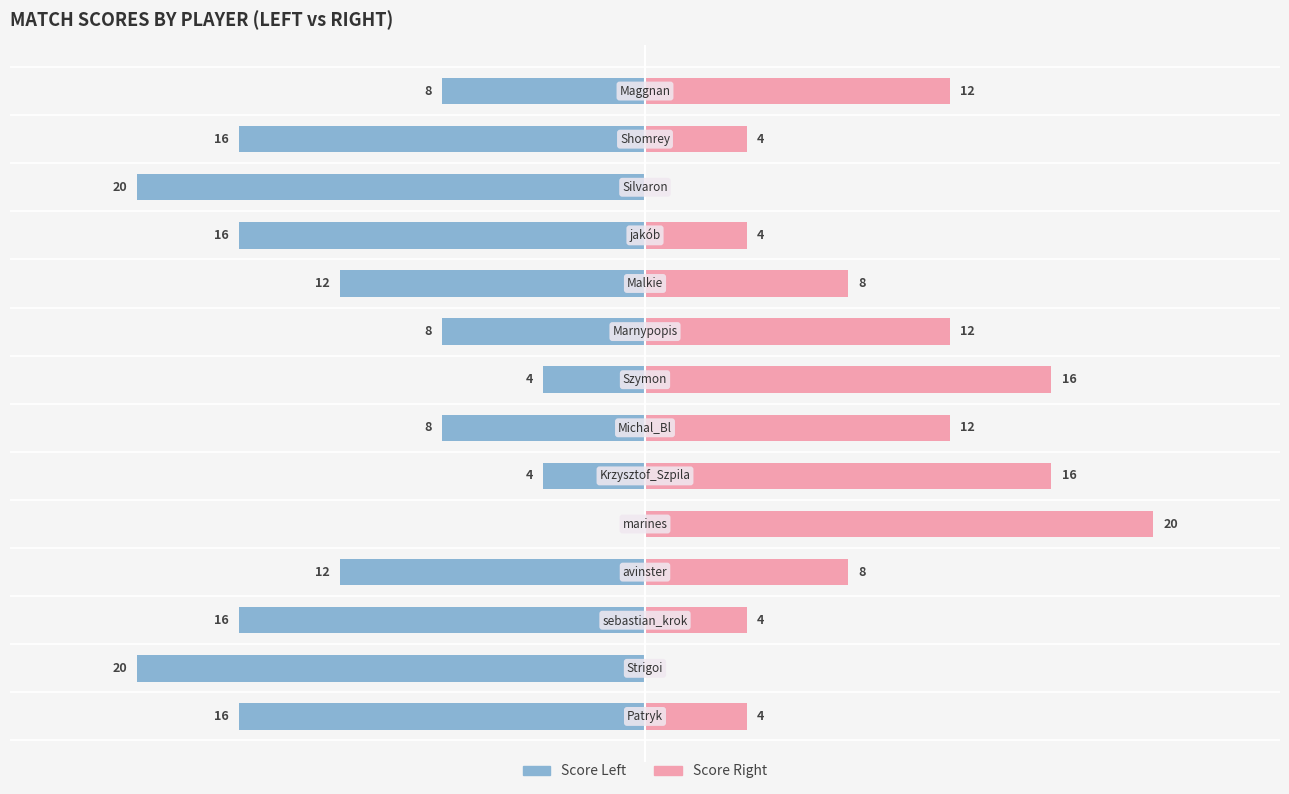

List the series in order of their peak value, lowest first.

Score Left, Score Right